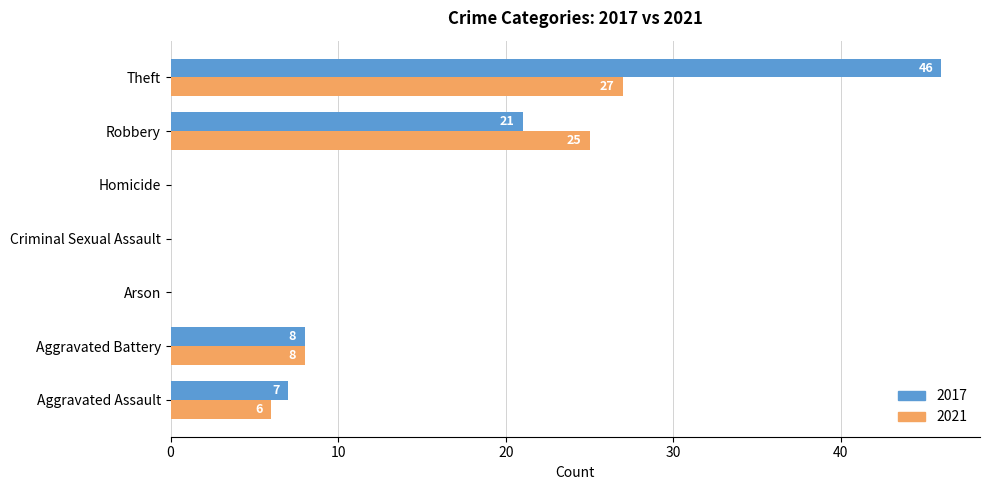

Which label corresponds to the largest value in the chart?

Theft